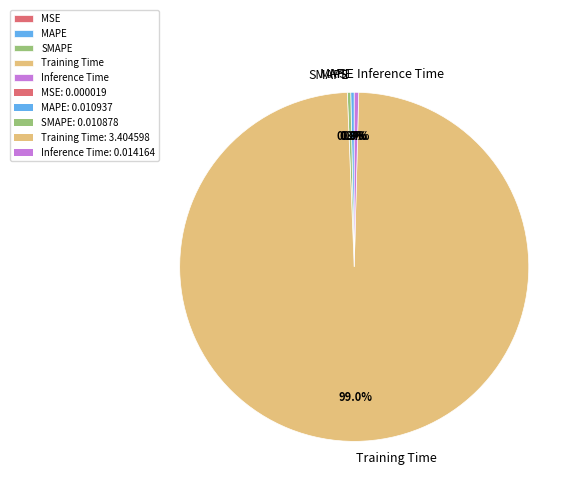

Is the sum of MAPE and SMAPE greater than half?

No